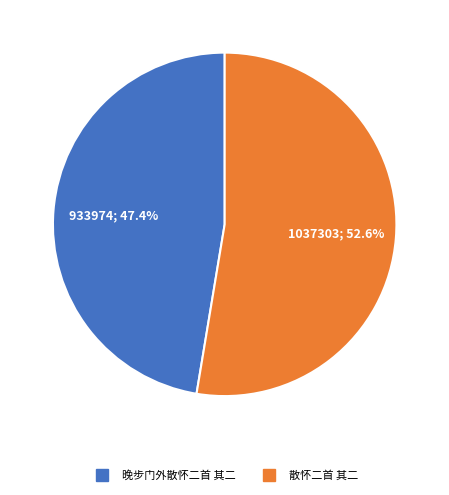

To the nearest percent, what is the combined percentage of 晚步门外散怀二首 其二 and 散怀二首 其二?

100%